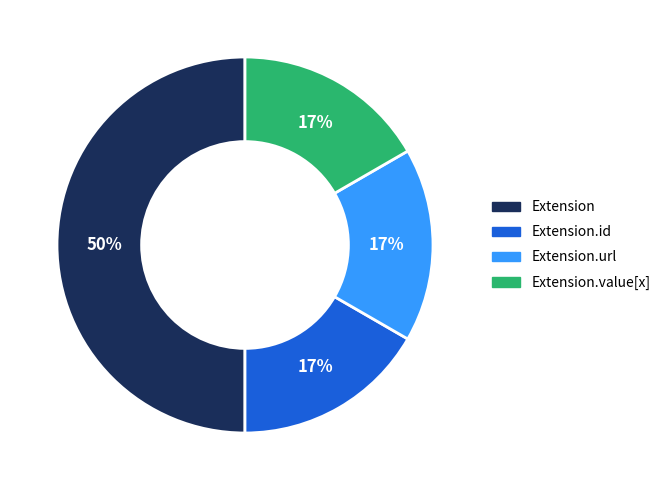

True or false: Extension.url accounts for 17% of the total.

True